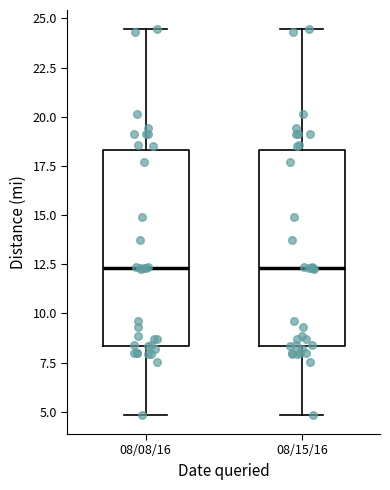

Reading left to right, transcribe this box plot: for each box, give where its median line is, the range the box spans, and where its two whiskers end, as read against the y-axis. The values are not printed on the chart, so give them approximately, as read against the axis.

08/08/16: median 12.5, box 8.5 to 18.5, whiskers 5.0 to 24.5
08/15/16: median 12.5, box 8.5 to 18.5, whiskers 5.0 to 24.5